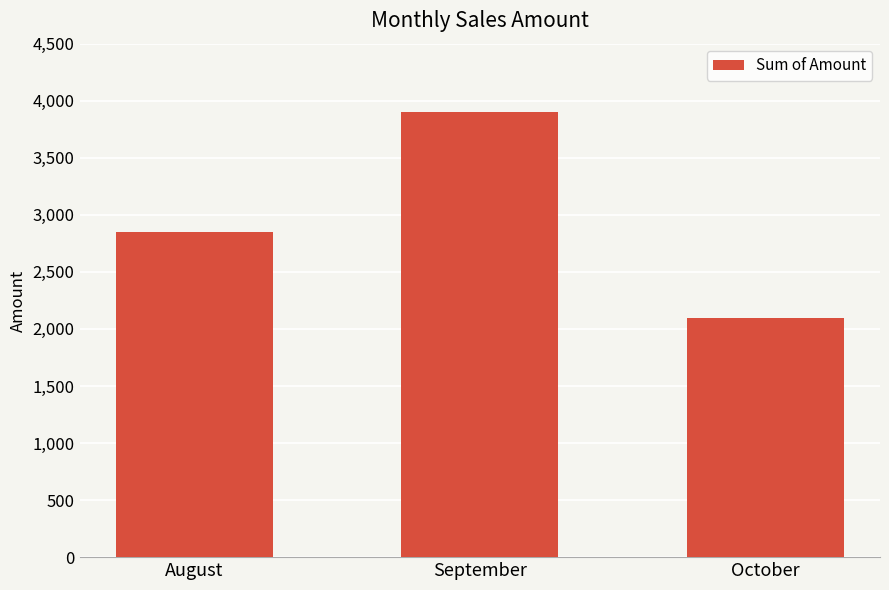

How many values are below 2850?

1